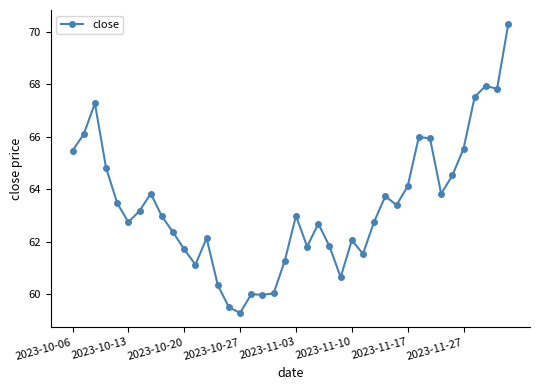

What is the greatest value displayed?

70.3